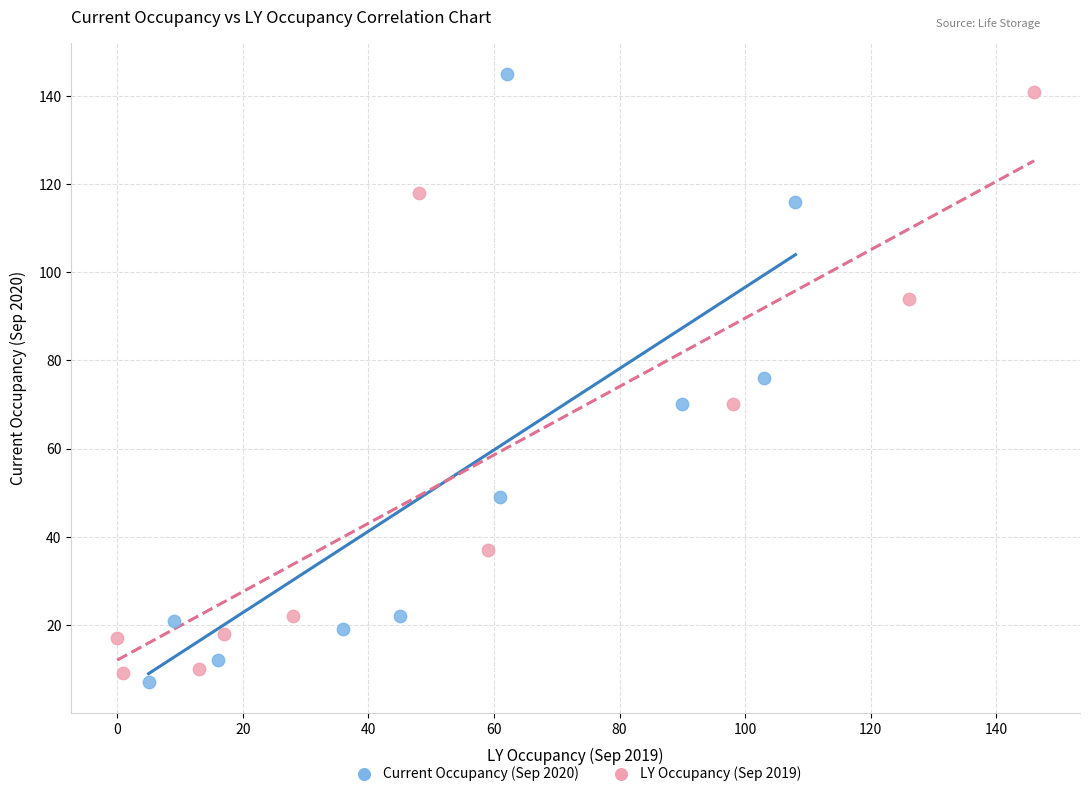

What are all the series names shown in the legend?

Current Occupancy (Sep 2020), LY Occupancy (Sep 2019)